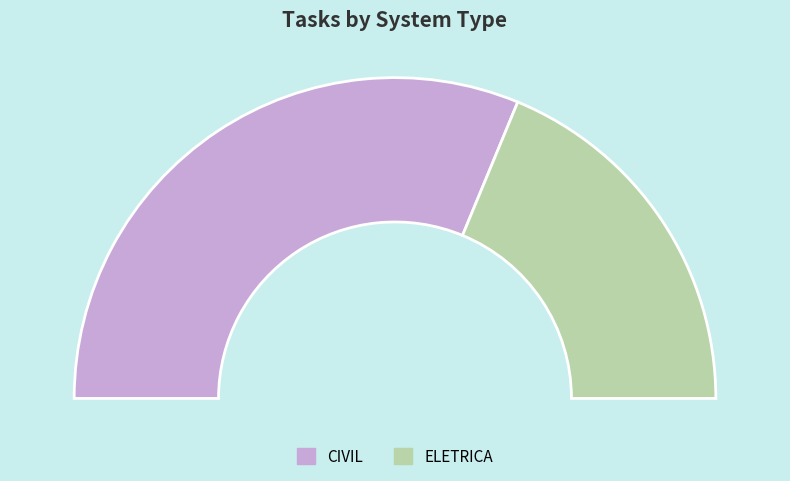

What portion of the pie excludes ELETRICA?

62.5%